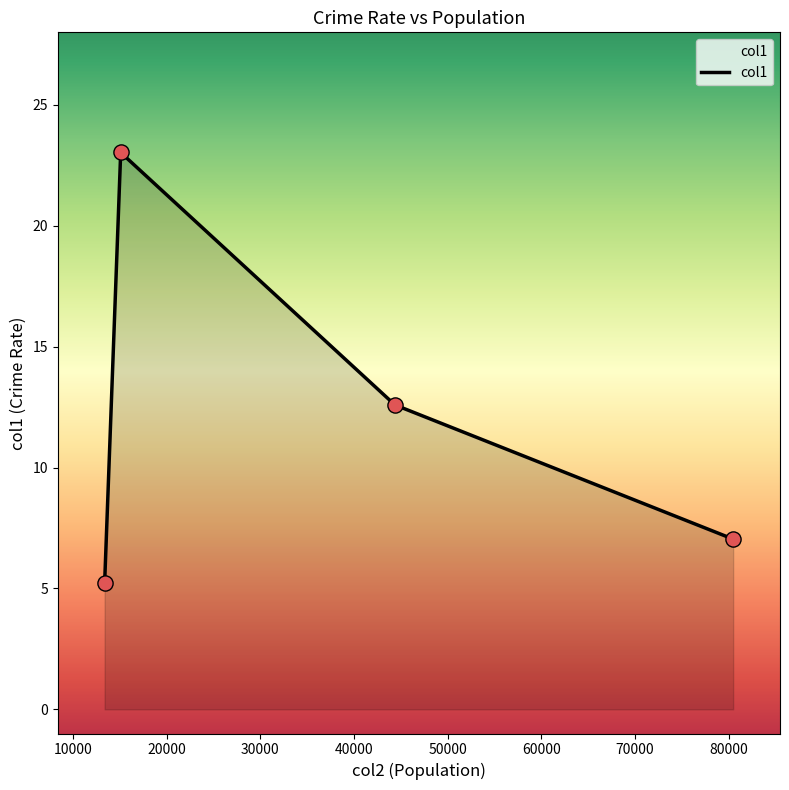

What is the average value?

12.0